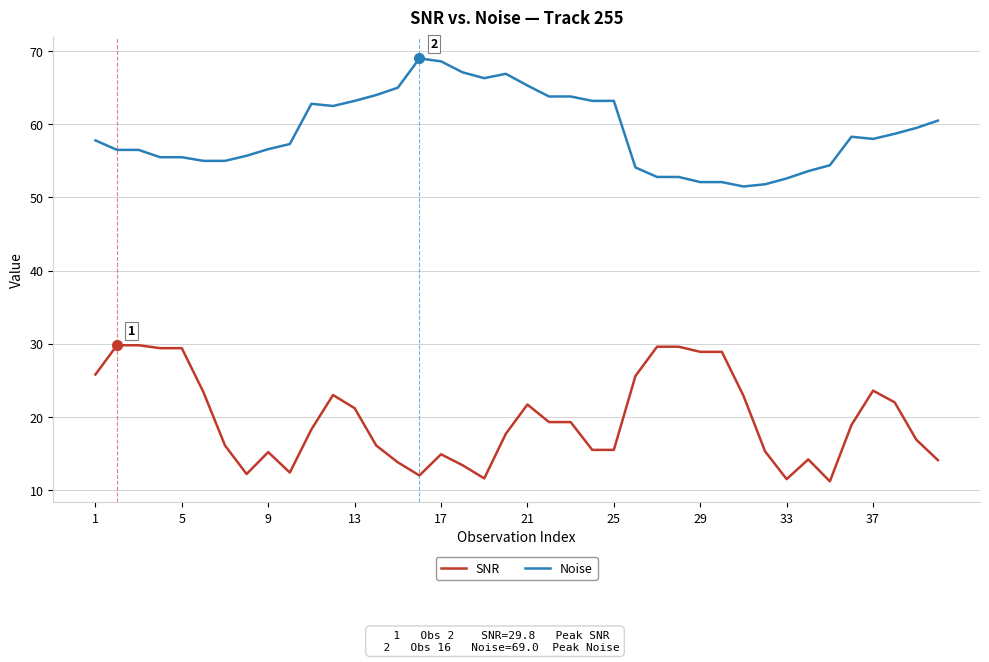

Which series has the largest total across all categories?

Noise